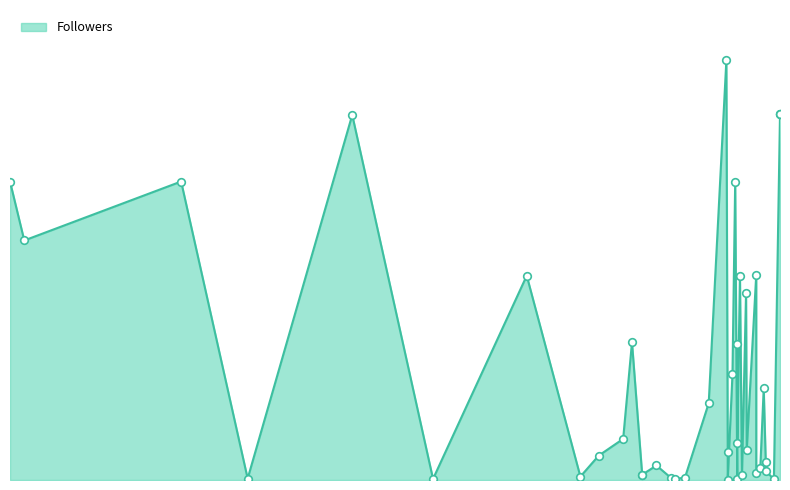

What is the ratio of the value at 2020-03-05 to the value at 2020-02-14?

0.4